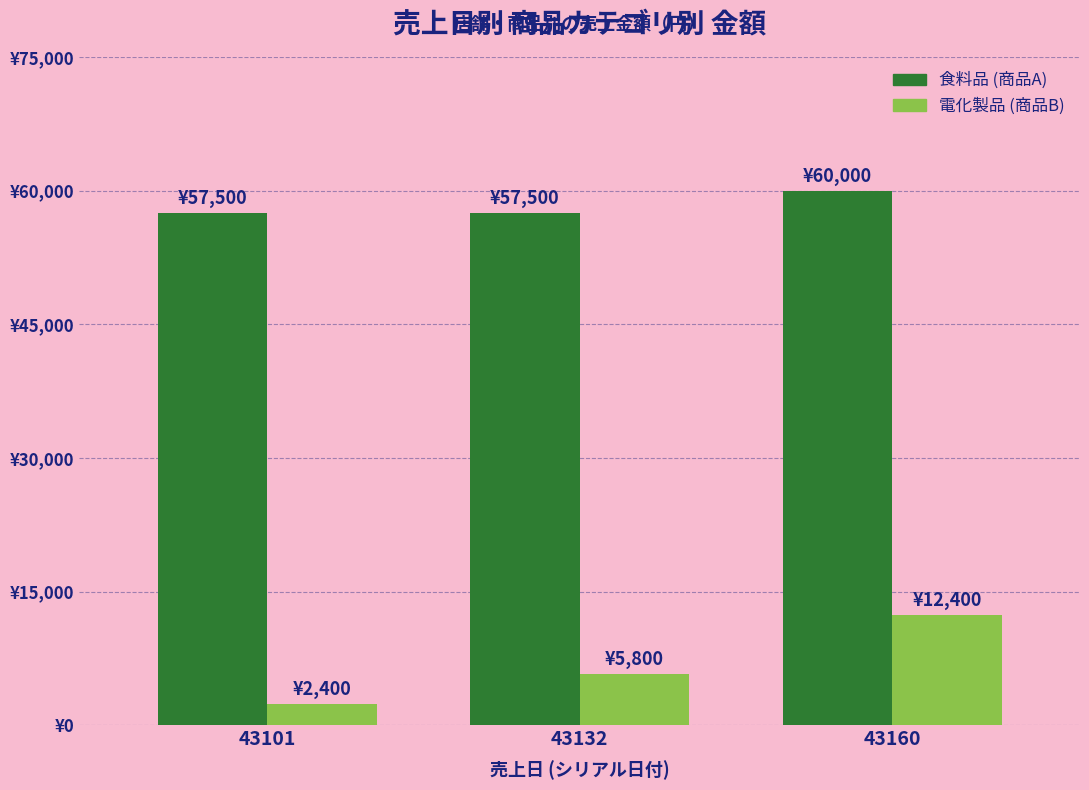

What is the average value of the 食料品 (商品A) series?

58333